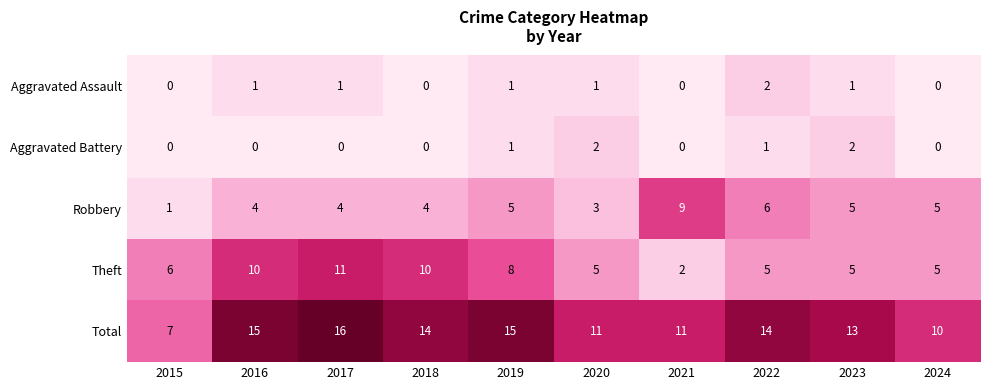

Rank the series at 2022 from highest to lowest value.

Total, Robbery, Theft, Aggravated Assault, Aggravated Battery